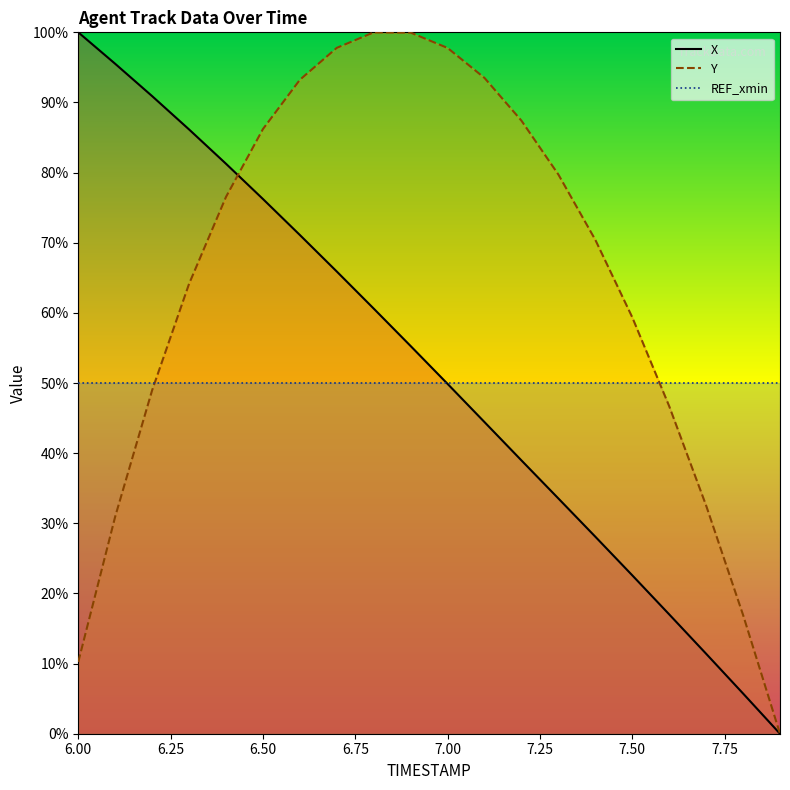

What is the difference between the maximum and second lowest values in the Y series?

89.8